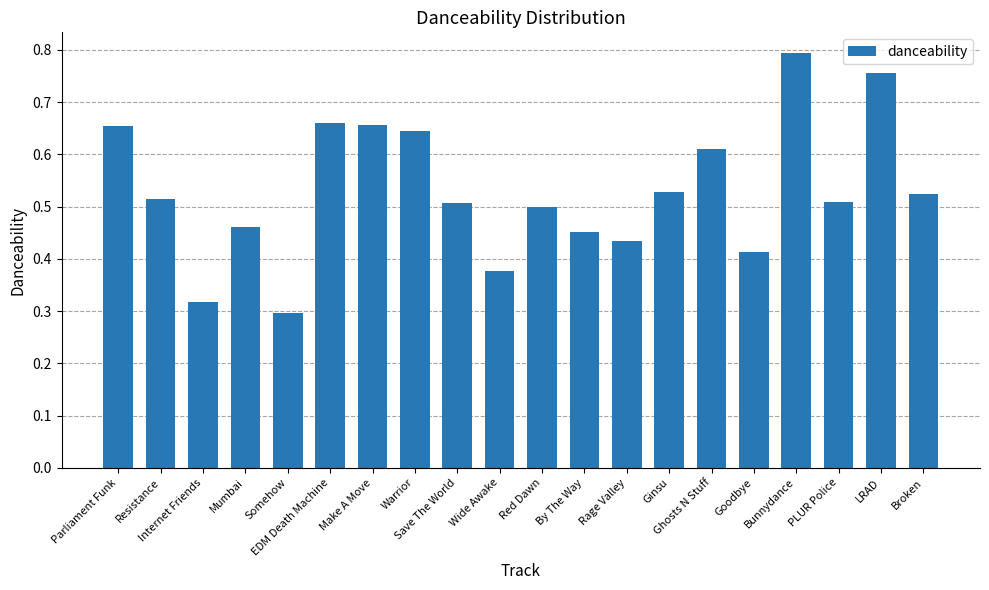

Which label corresponds to the largest value in the chart?

Bunnydance